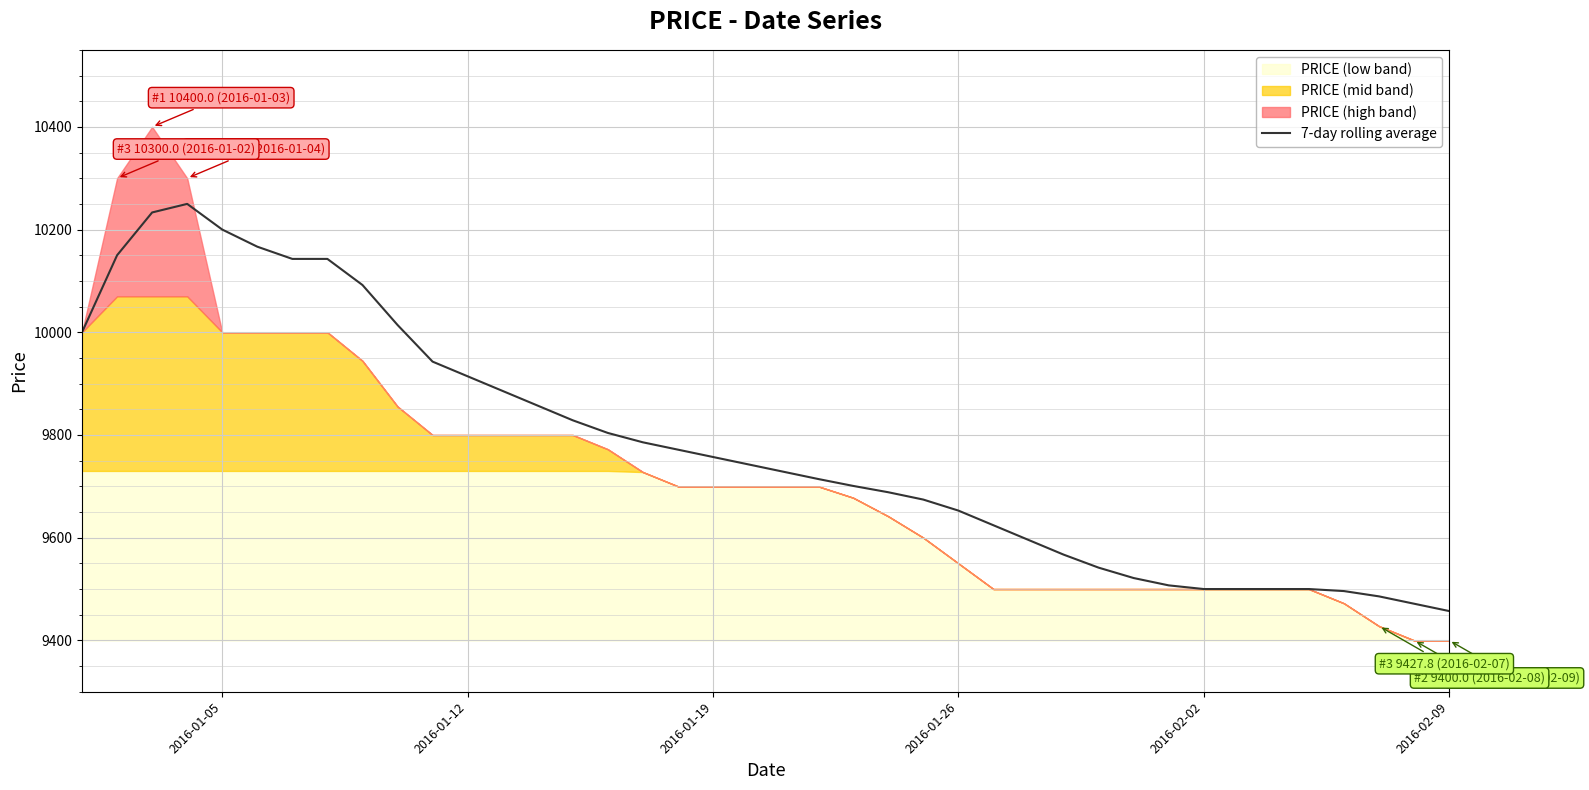

Reading left to right, list all the values displayed in this chart.

10000.0	10150.0	10233.3	10250.0	10200.0	10166.7	10142.9	10142.9	10092.1	10014.3	9942.9	9914.3	9885.7	9857.1	9828.6	9804.0	9785.7	9771.4	9757.1	9742.9	9728.6	9714.3	9700.8	9688.5	9674.2	9652.8	9624.2	9595.6	9567.1	9541.7	9521.4	9507.1	9500.0	9500.0	9500.0	9500.0	9496.0	9485.7	9471.4	9457.1